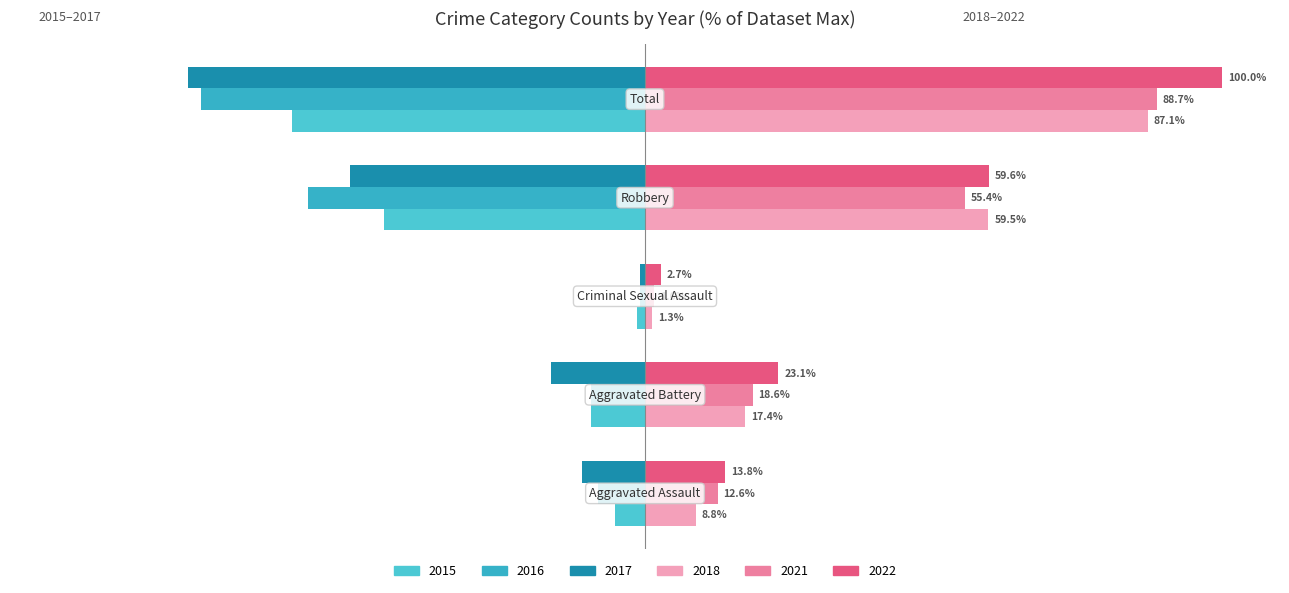

What is the highest value of the 2021 series?

88.7